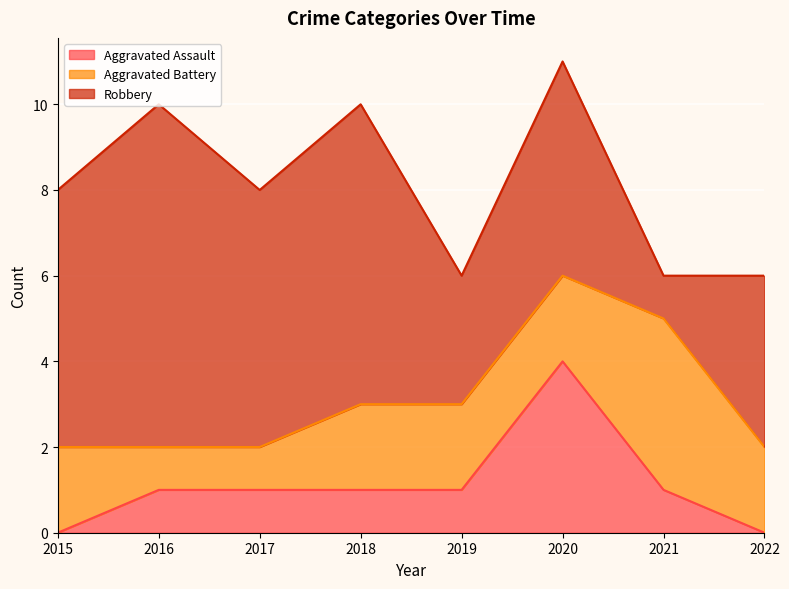

What are all the series names shown in the legend?

Aggravated Assault, Aggravated Battery, Robbery